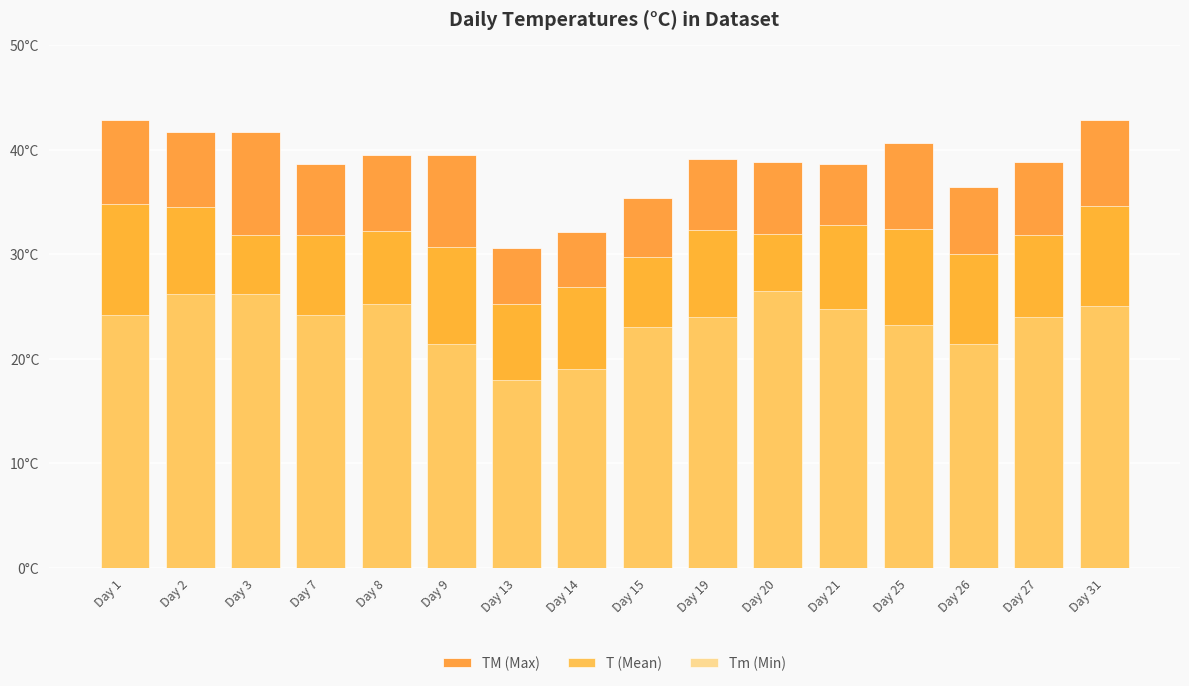

At which label does Tm (Min) first exceed 24?

Day 1